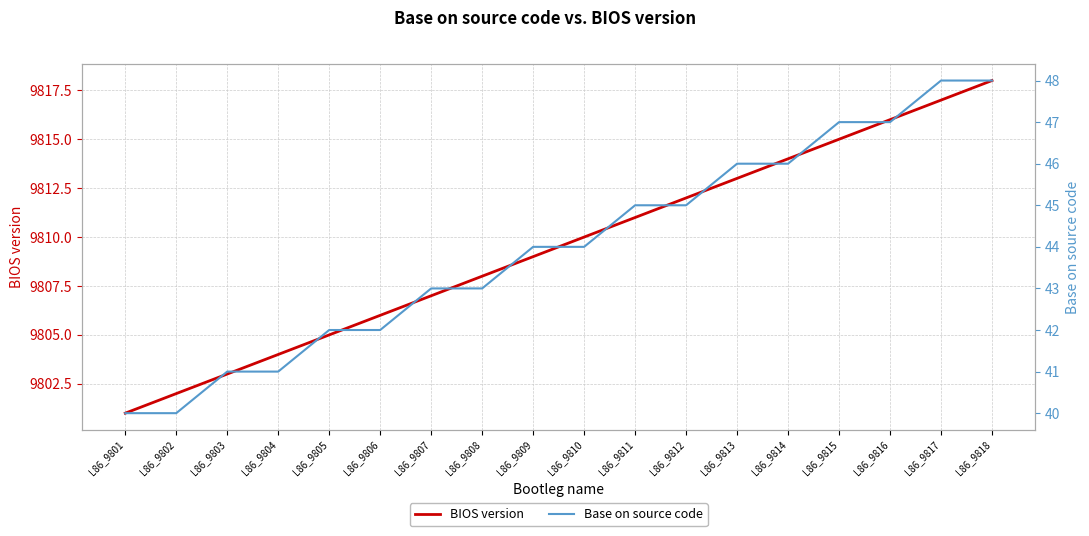

Rank the series at L86_9808 from lowest to highest value.

Base on source code, BIOS version